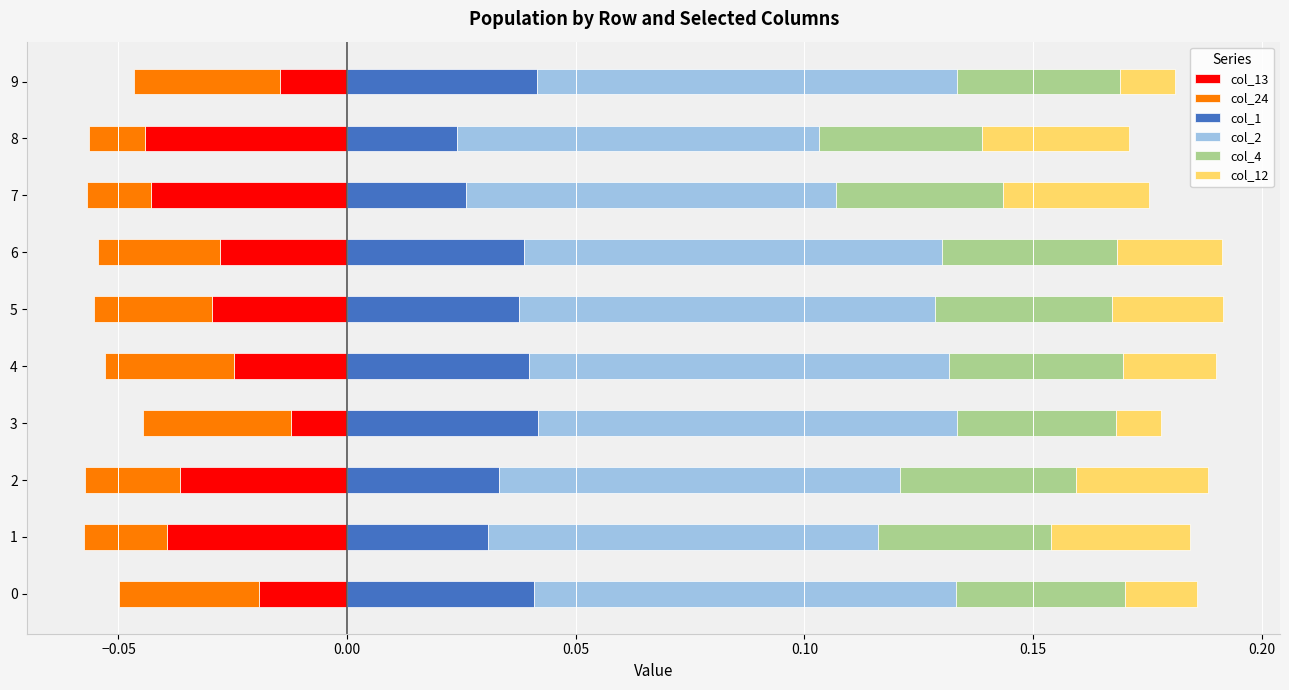

How many distinct data groups are displayed?

6